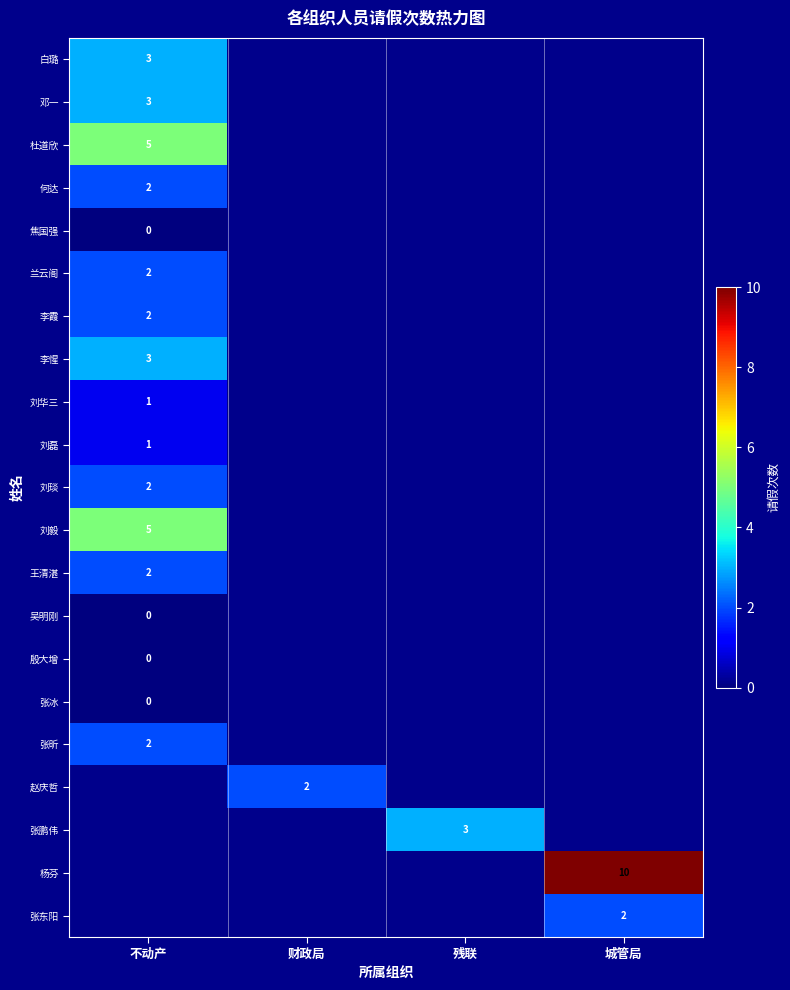

What is the highest value of the 刘琰 series?

2.0